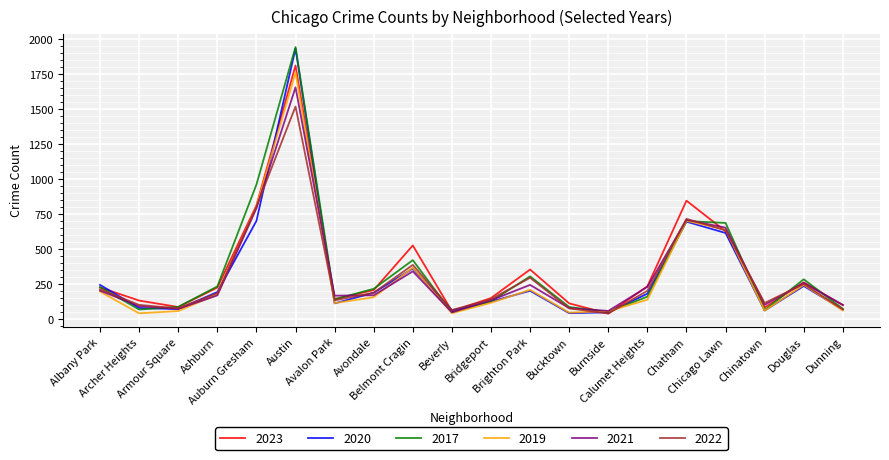

What is the maximum value for 2017?

1943